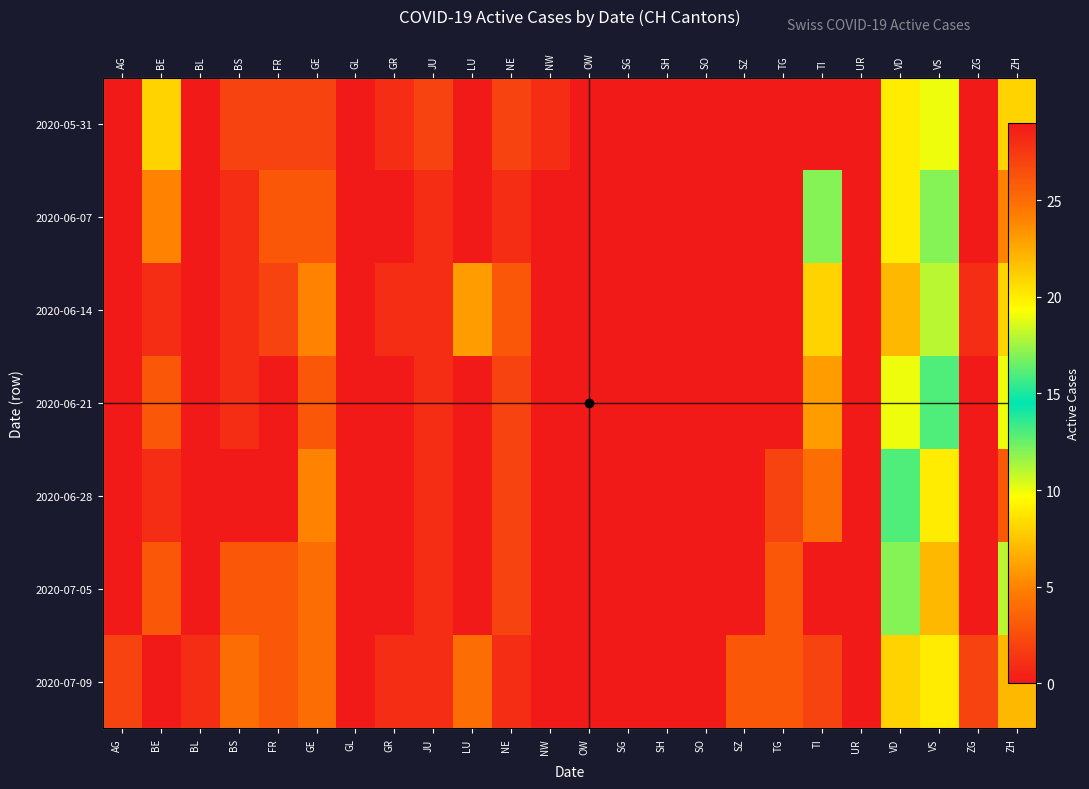

Which category has the lowest value across all series?

AG